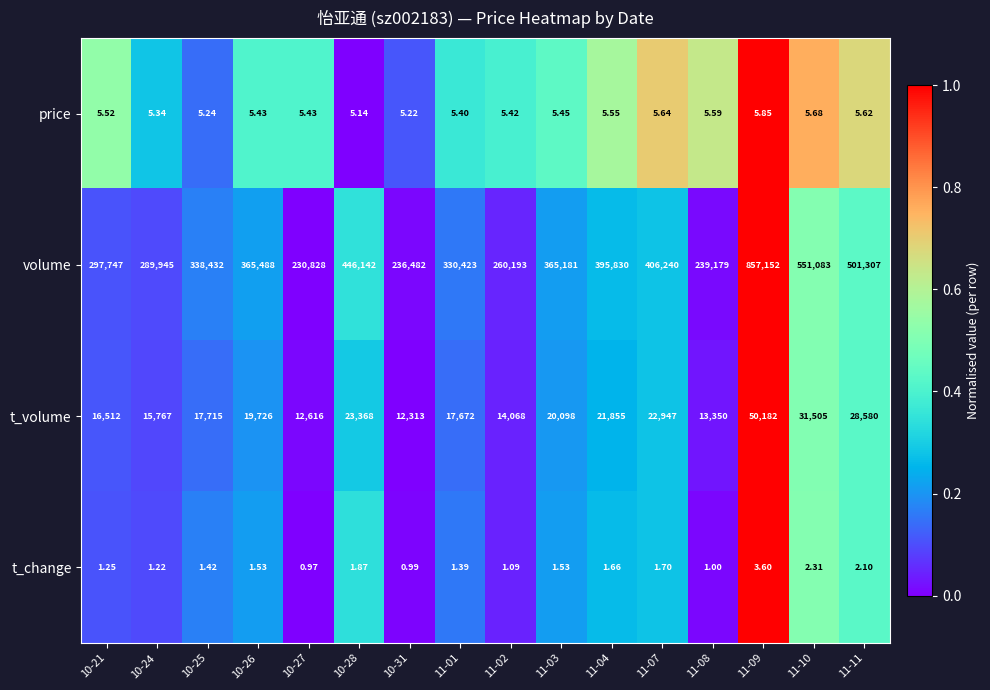

Is the value of t_volume at 10-31 greater than the value of t_change at 11-01?

Yes